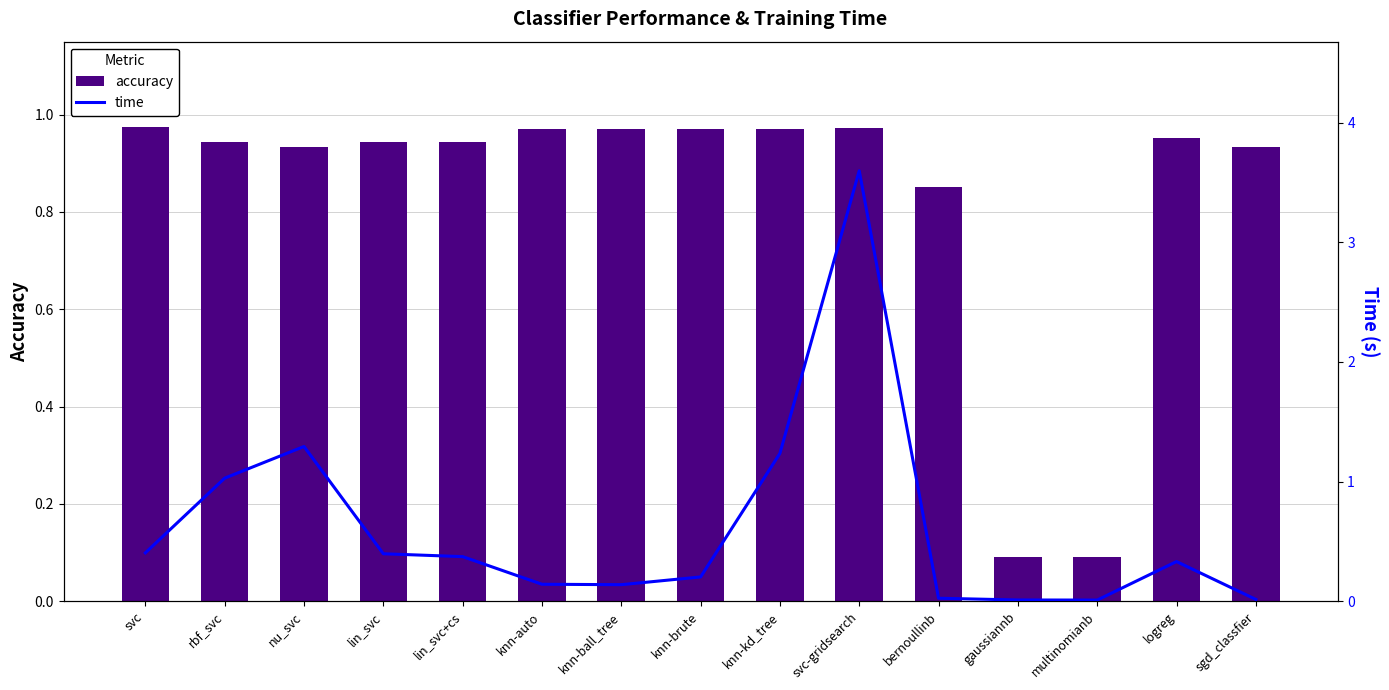

Which series has the largest range (max minus min)?

time